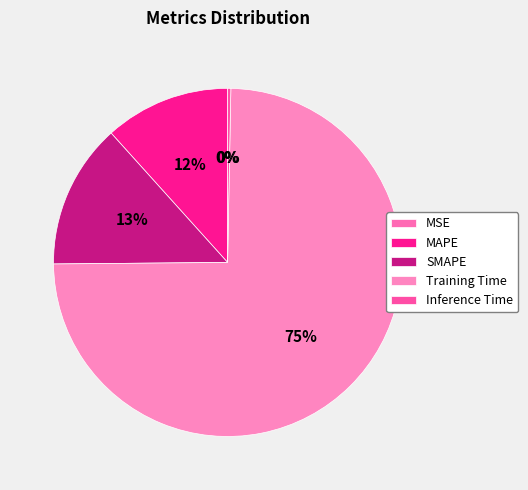

How many slices are in this pie chart?

5